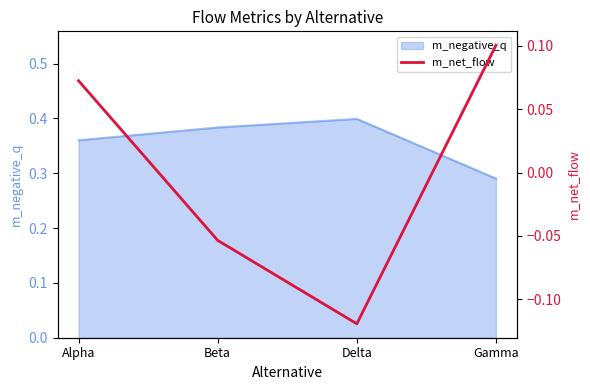

Which category has the highest value in the m_negative_q series?

Delta